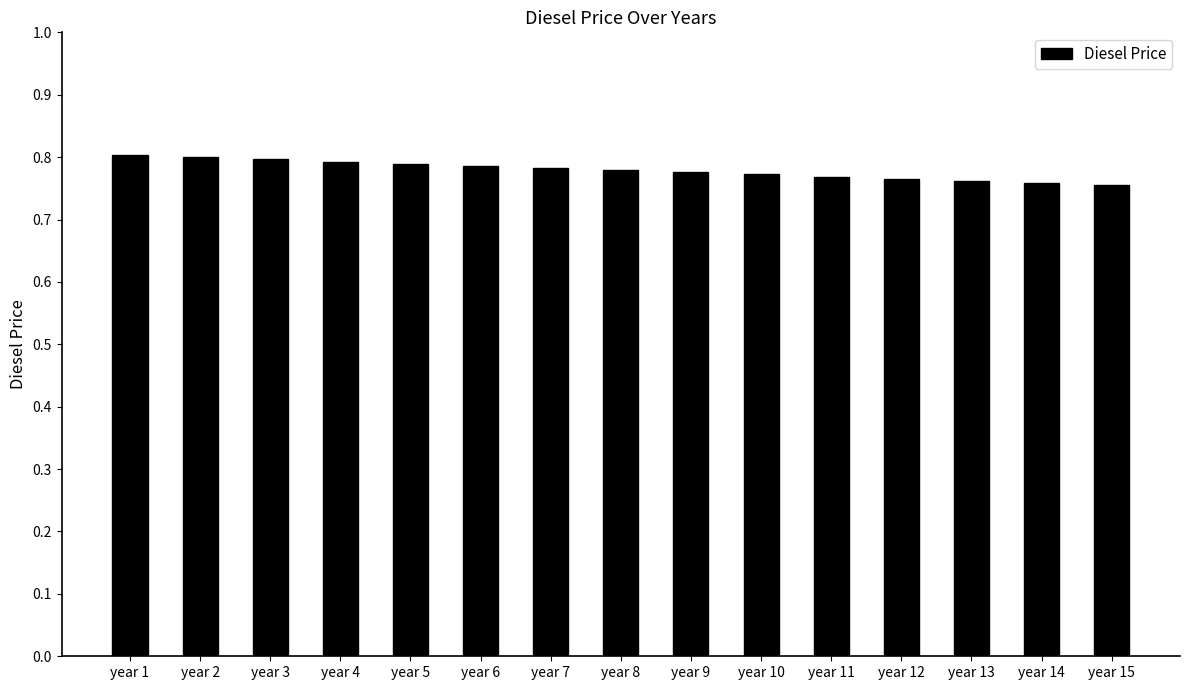

True or false: the data shows 0.4 at year 7.

False